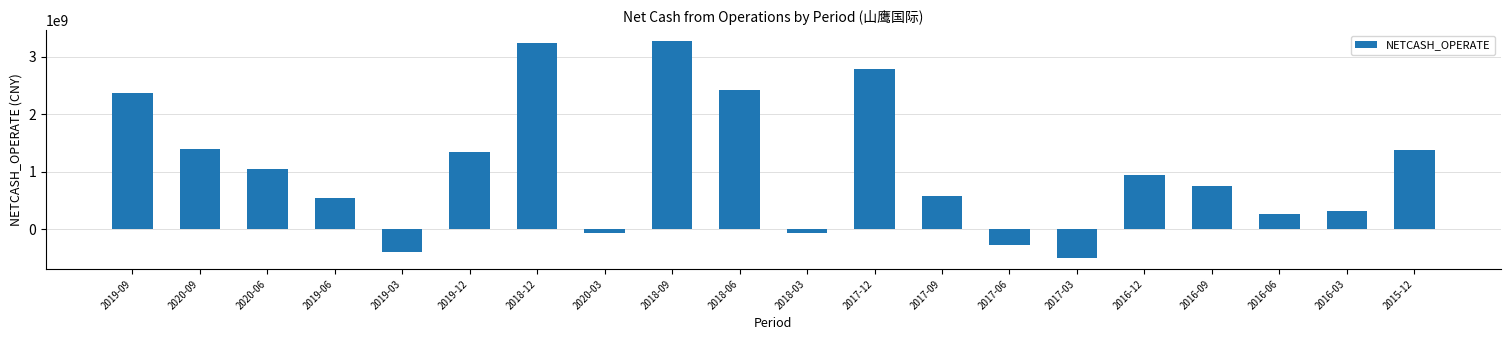

Between 2019-03 and 2015-12, which is larger?

2015-12